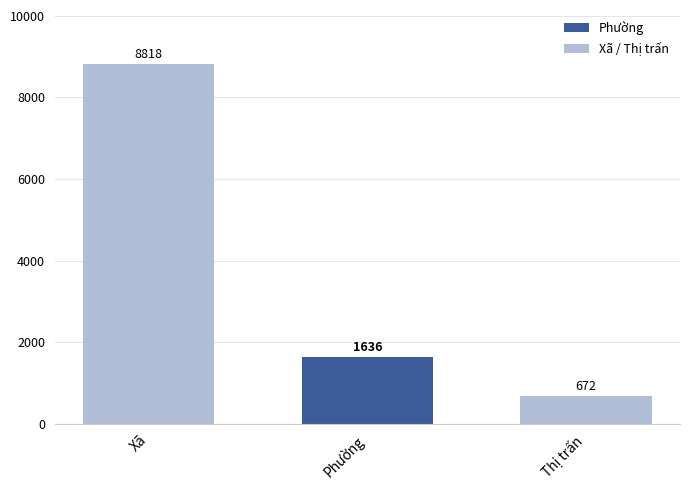

Reading right to left, list all the values displayed in this chart.

672	1636	8818